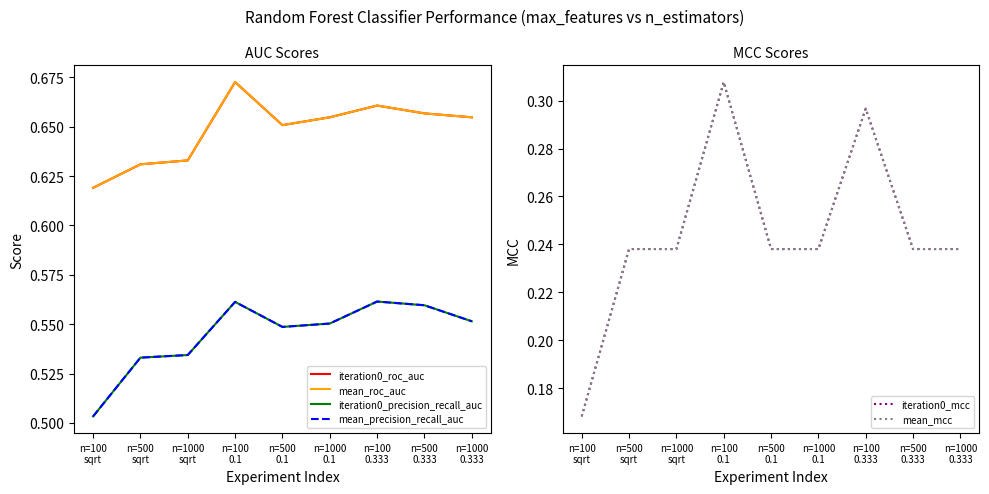

Reading left to right, list all the values displayed in this chart.

iteration0_roc_auc: 0.6	0.6	0.6	0.7	0.7	0.7	0.7	0.7	0.7
mean_roc_auc: 0.6	0.6	0.6	0.7	0.7	0.7	0.7	0.7	0.7
iteration0_precision_recall_auc: 0.5	0.5	0.5	0.6	0.5	0.6	0.6	0.6	0.6
mean_precision_recall_auc: 0.5	0.5	0.5	0.6	0.5	0.6	0.6	0.6	0.6
iteration0_mcc: 0.2	0.2	0.2	0.3	0.2	0.2	0.3	0.2	0.2
mean_mcc: 0.2	0.2	0.2	0.3	0.2	0.2	0.3	0.2	0.2